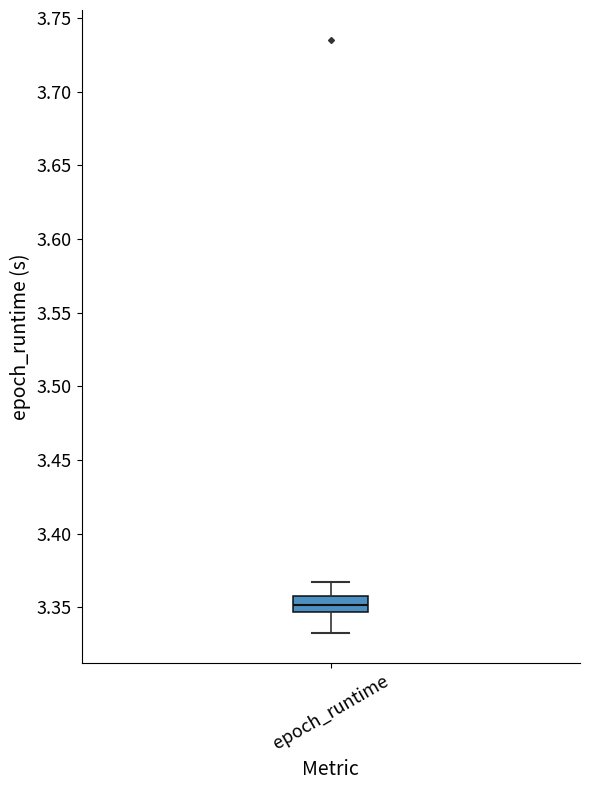

Read this box plot against the y-axis: the position of the median line, the range covered by the box, and the ends of both whiskers. The values are not printed on the chart, so give them approximately, as read against the axis.

median 3.350, box 3.345 to 3.355, whiskers 3.330 to 3.365